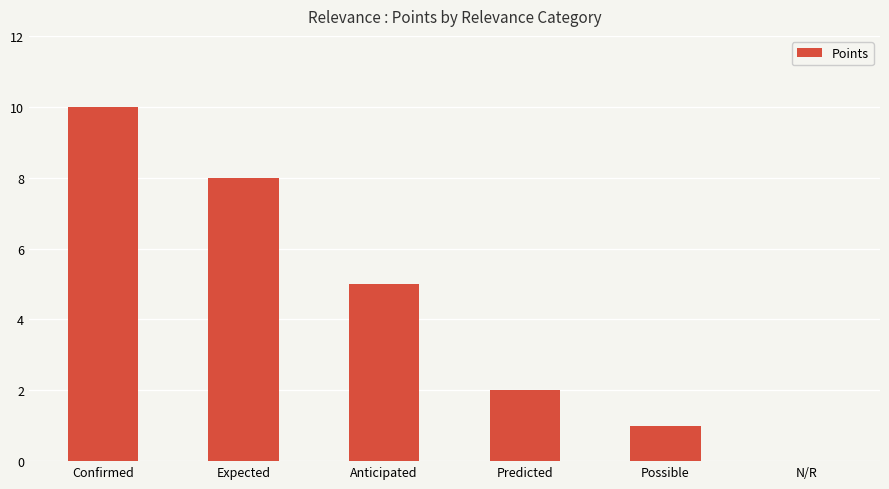

Which label corresponds to the largest value in the chart?

Confirmed